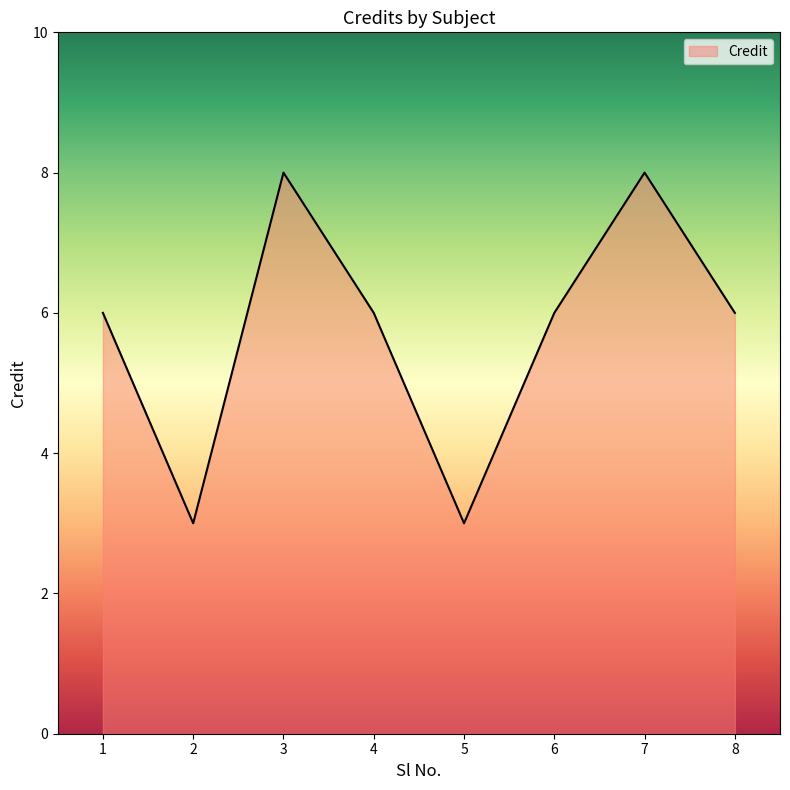

How many values are between 6 and 8?

6